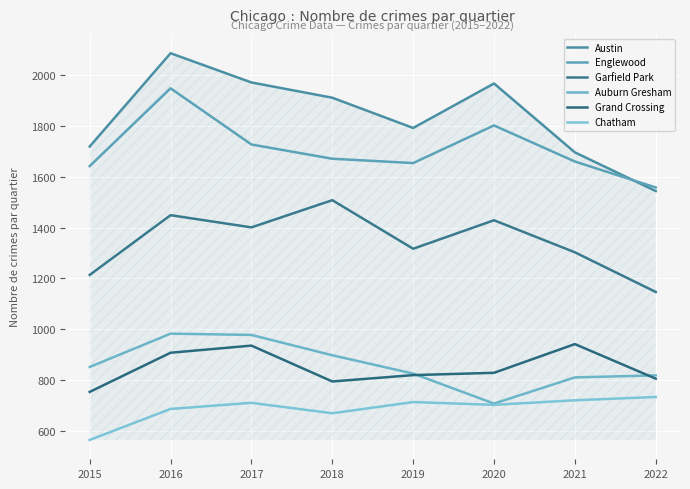

What is the value of the Garfield Park point at the 1st from the left?

1214